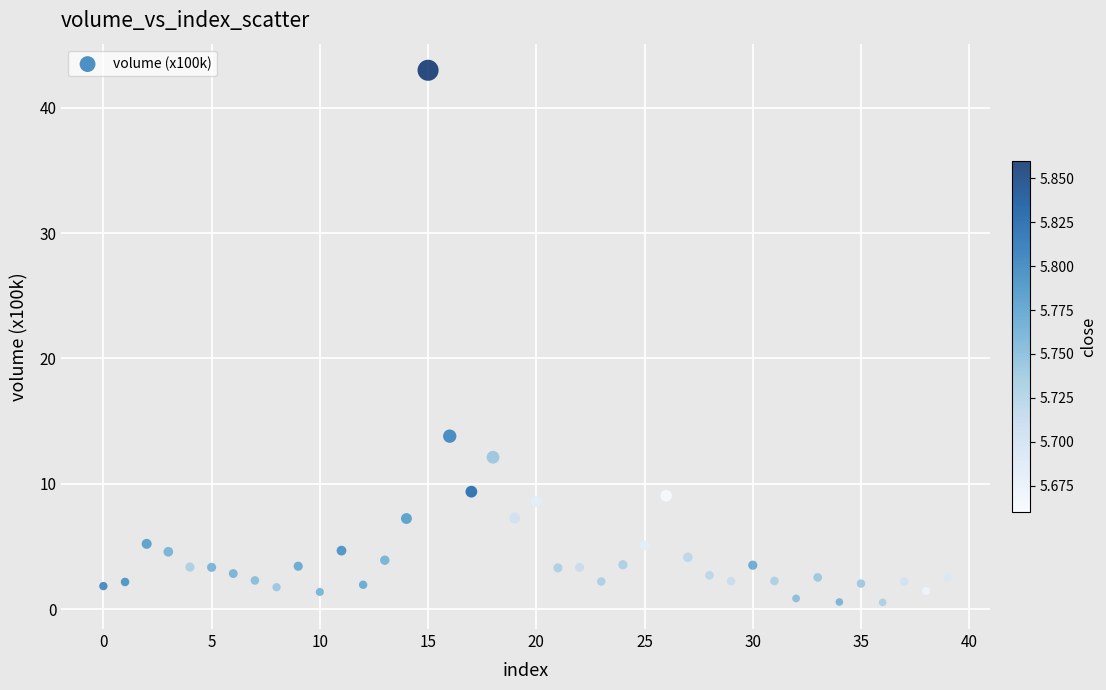

What Y value in the scatter plot is closest to 21?

13.8